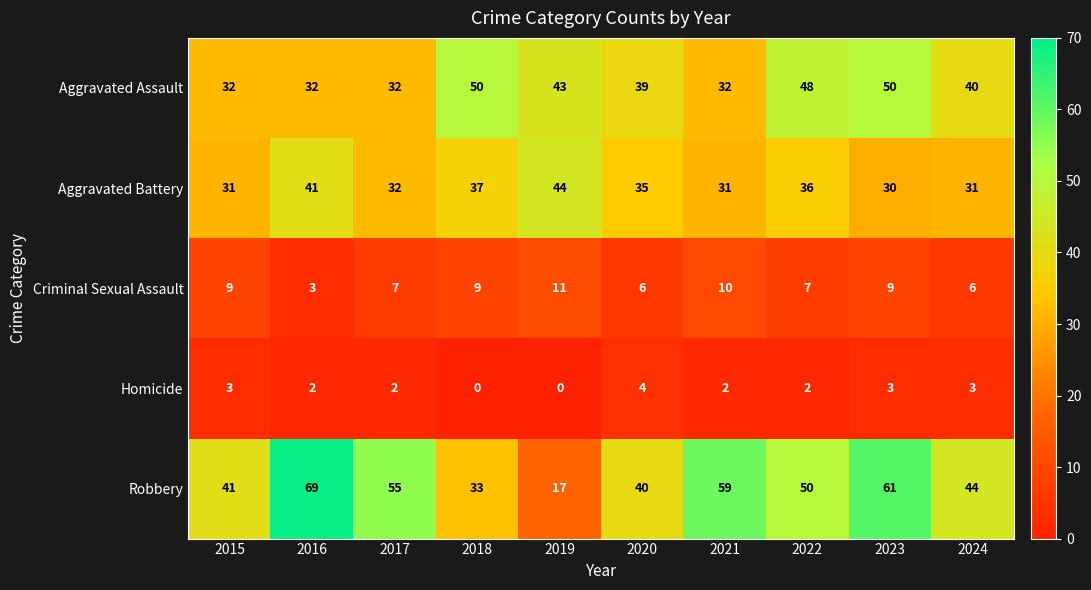

What is the difference between the maximum and minimum values in the Robbery series?

52